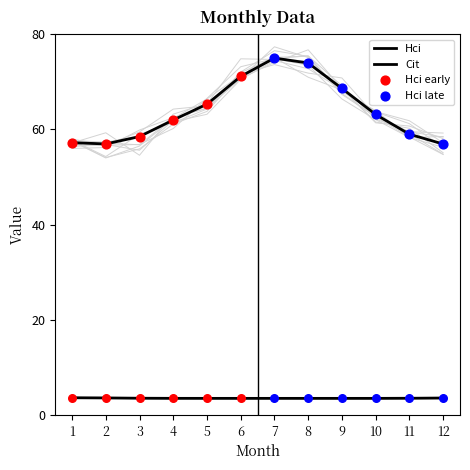

Which series contains the lowest Y value?

Cit